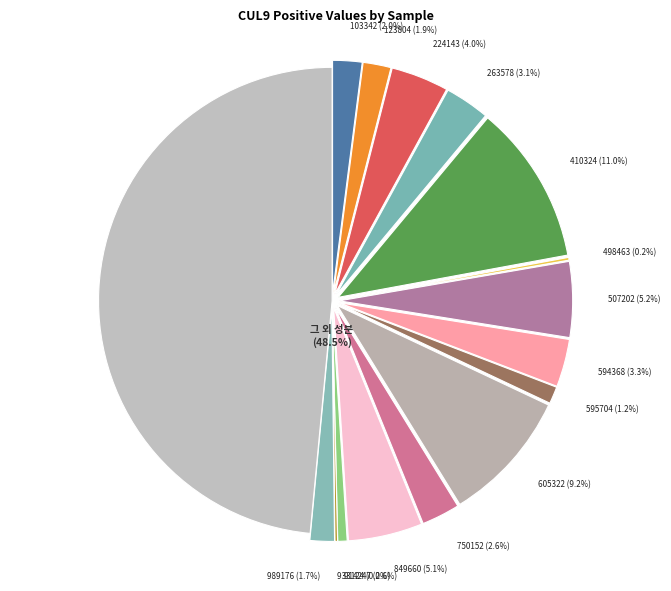

Rank the categories by value from lowest to highest.

933124, 498463, 914247, 595704, 989176, 123804, 103342, 750152, 263578, 594368, 224143, 849660, 507202, 605322, 410324